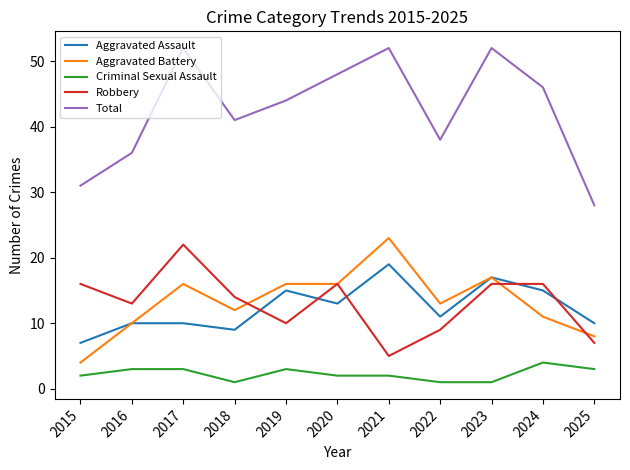

At how many categories does at least one series exceed 18?

11